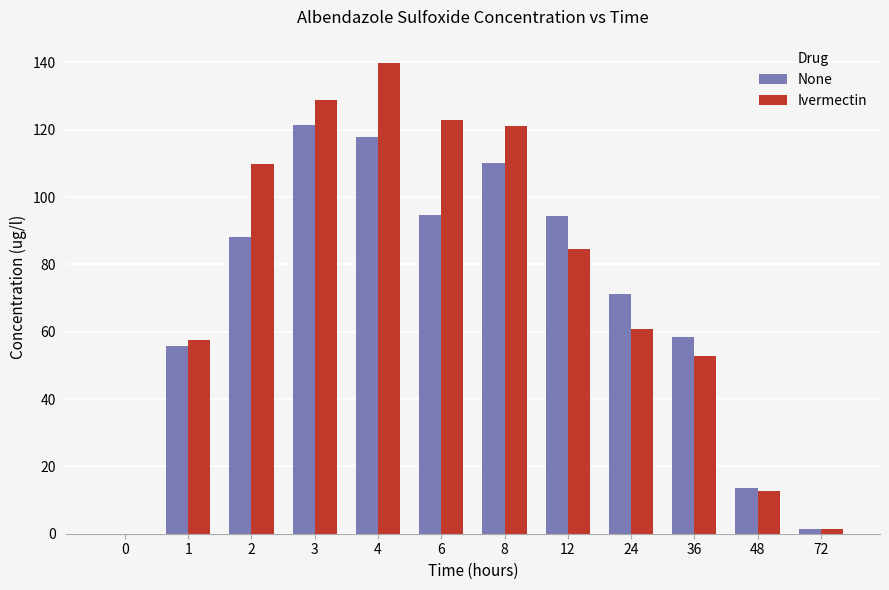

What is the approximate value of None at 12?

94.4